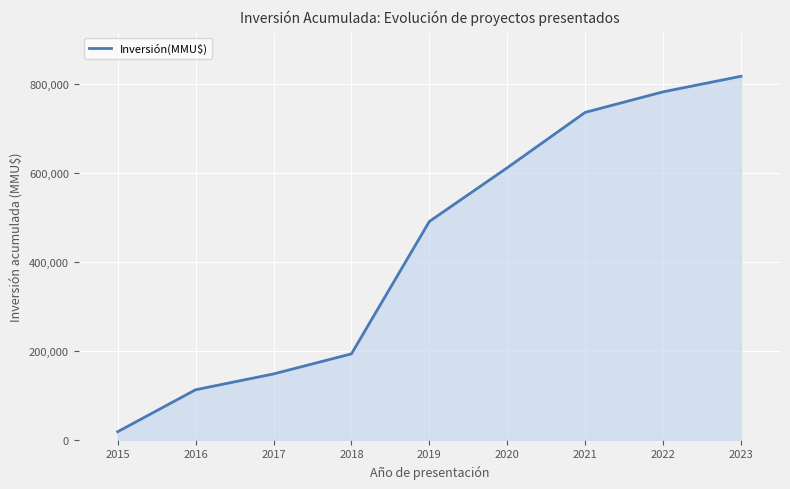

How many distinct data groups are displayed?

1